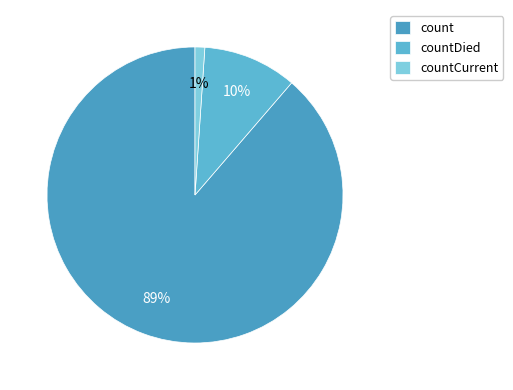

What percentage is the countCurrent slice, to the nearest percent?

1%